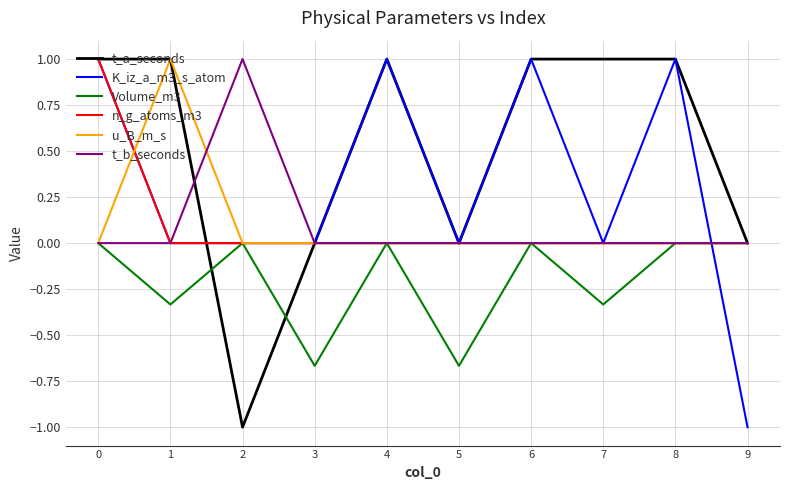

What is the minimum value shown in the chart?

-1.0